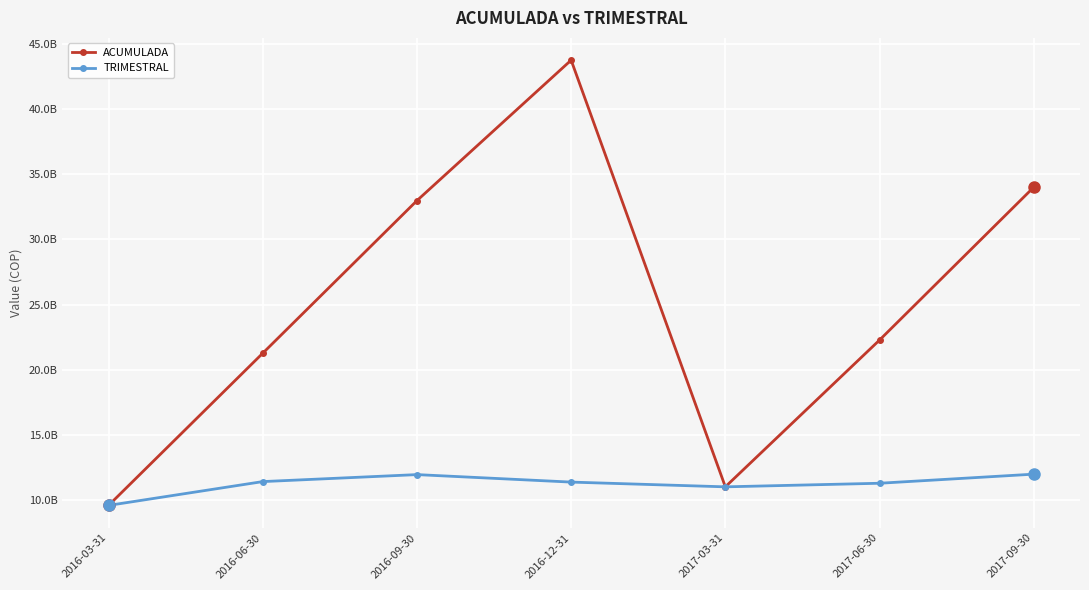

Where is TRIMESTRAL nearest to the value 10789445813?

2017-03-31